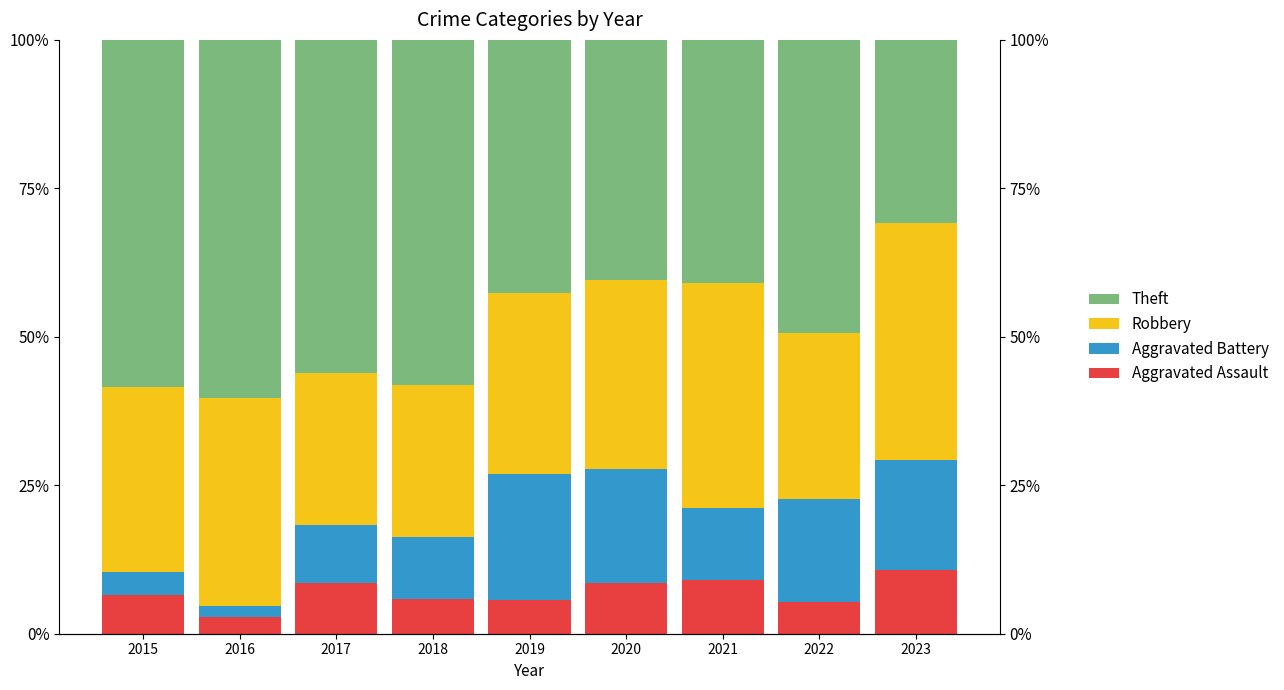

Which label corresponds to the smallest value in the chart?

2016